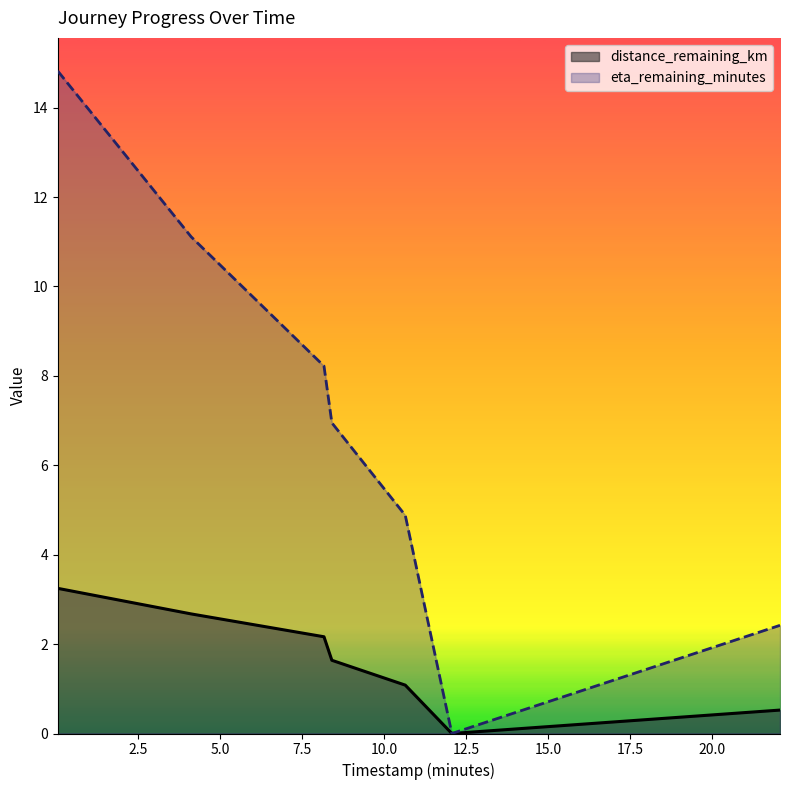

Which series has the widest spread of values?

eta_remaining_minutes